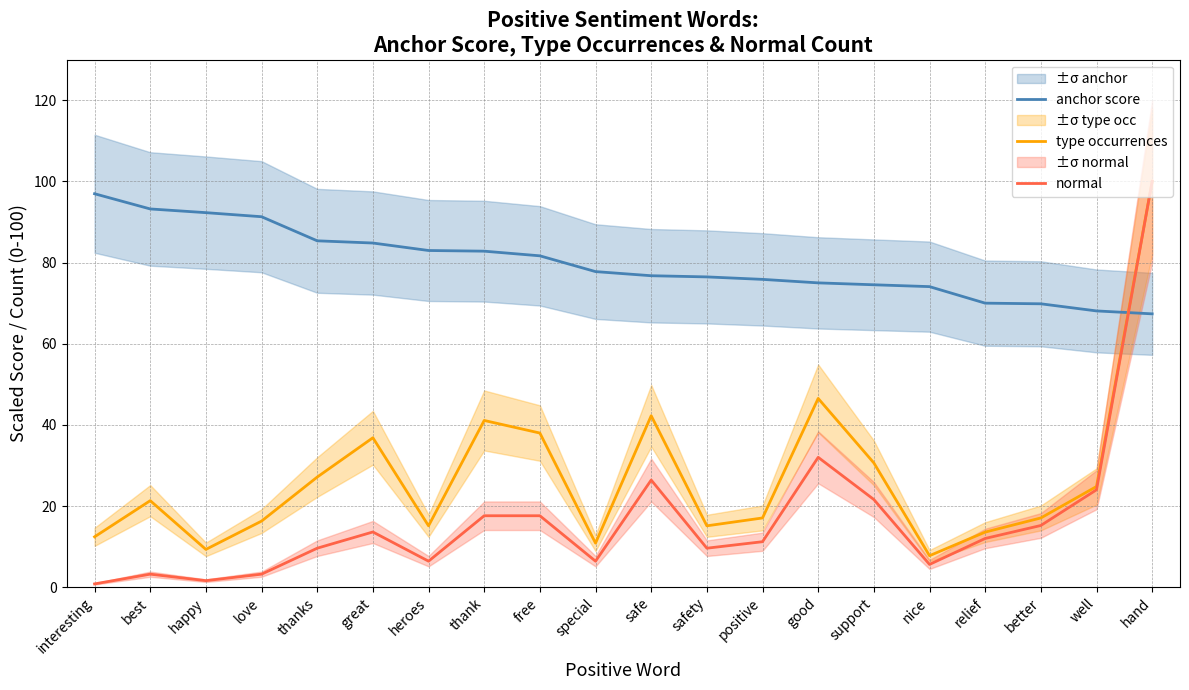

How many interior local valleys does the type occurrences series have?

5